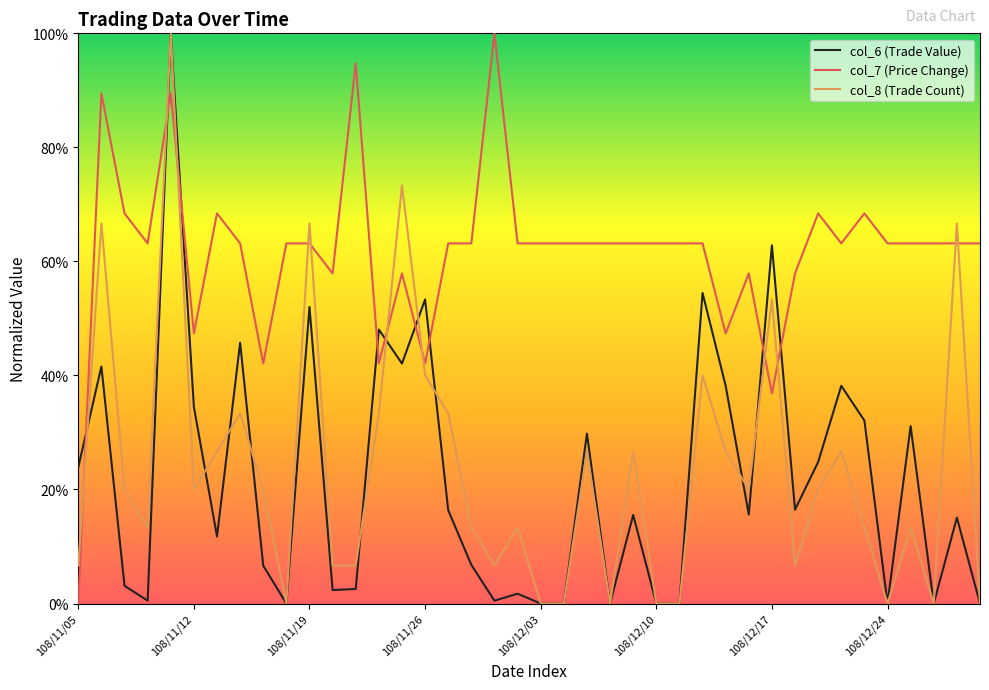

True or false: col_7 (Price Change) and col_8 (Trade Count) intersect in this chart.

True